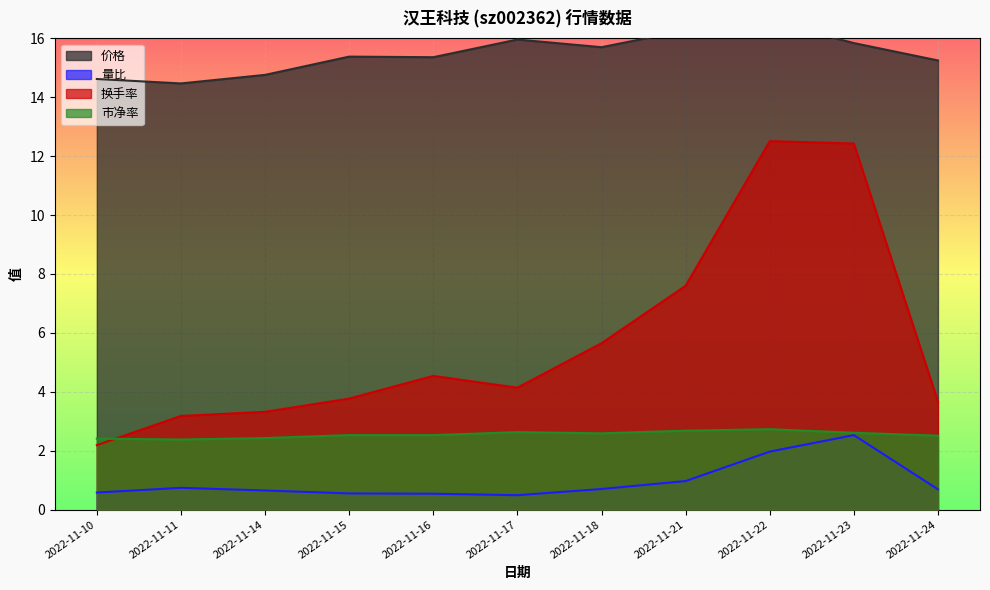

What is the value of the 价格 point at the 5th from the left?

15.4